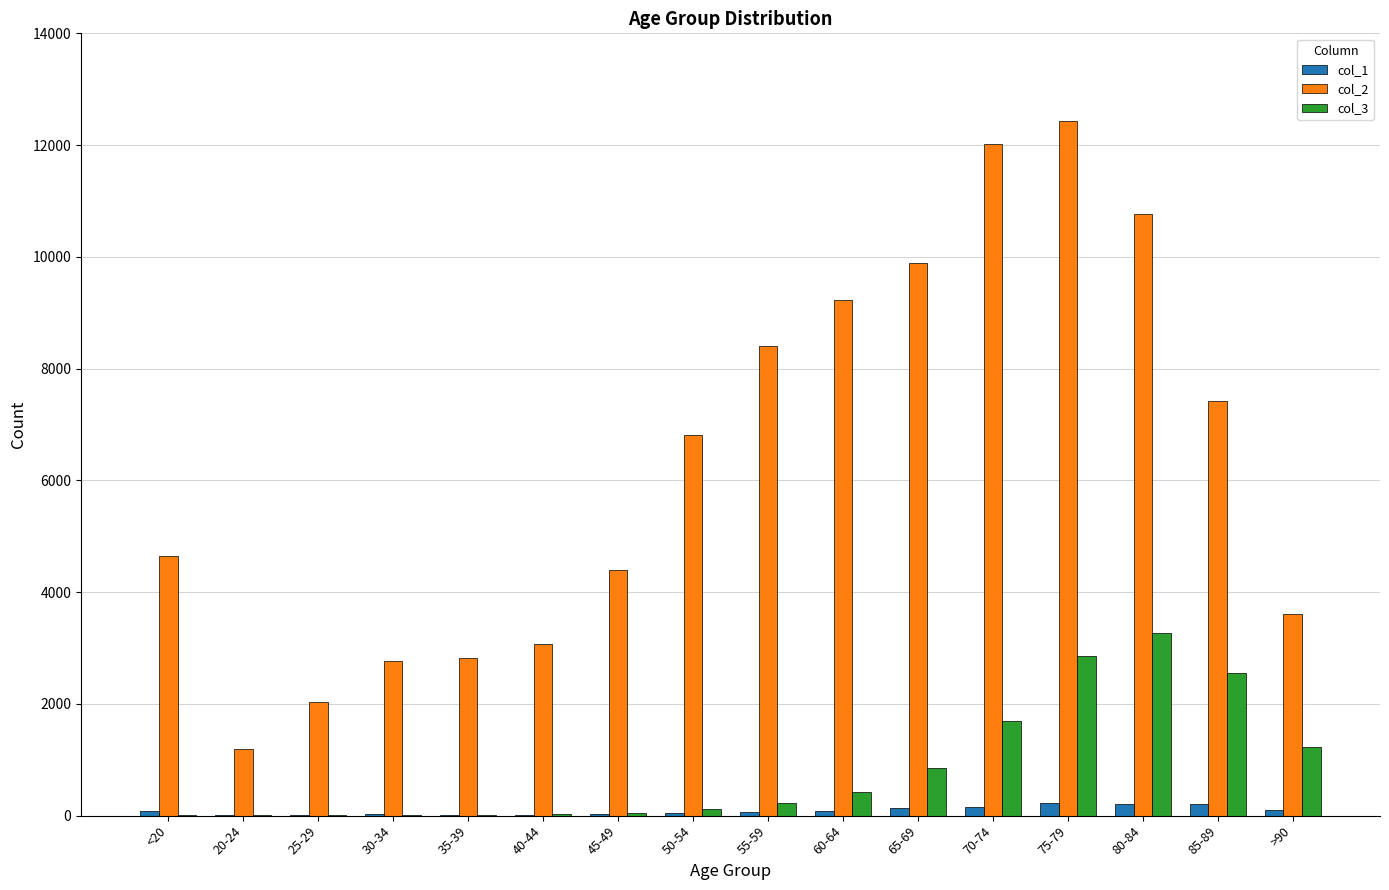

What is the greatest value displayed?

12434